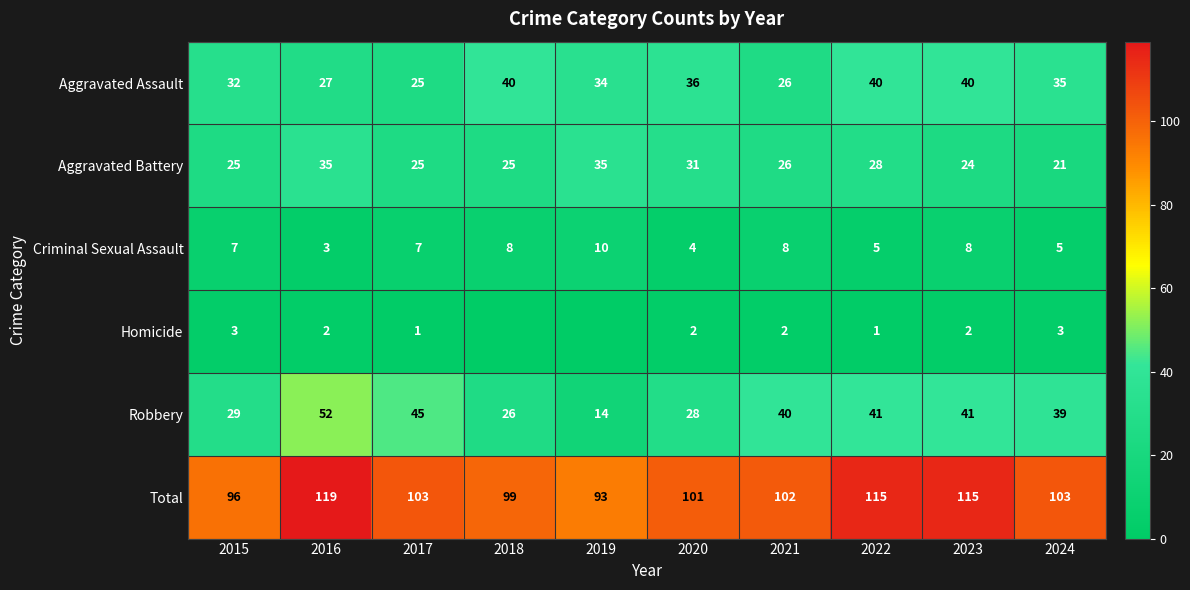

What is the difference between the second highest and minimum values in the Aggravated Battery series?

14